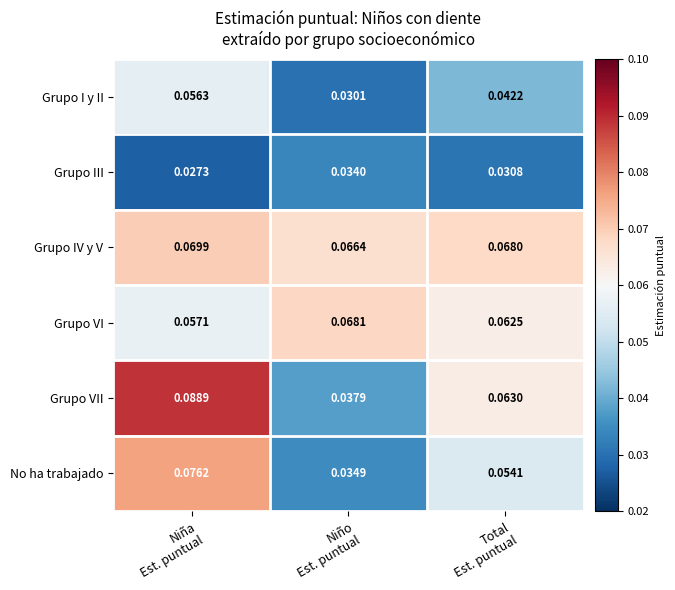

Which series has the largest total across all categories?

Grupo IV y V